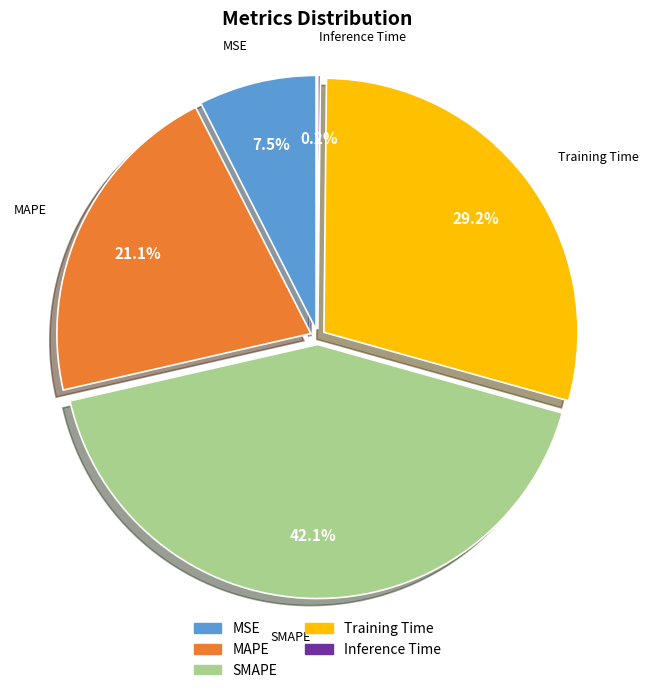

To the nearest percent, what is the average slice percentage?

20%